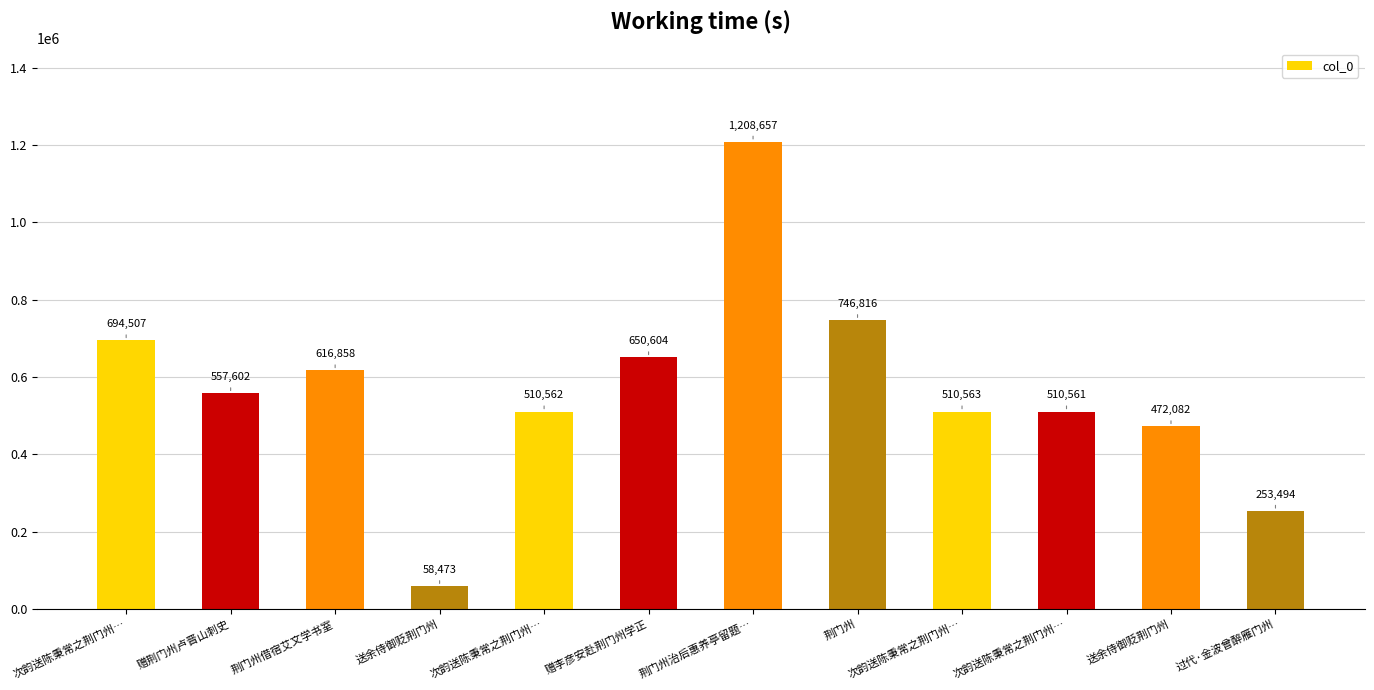

At which label does the data first exceed 557602?

次韵送陈秉常之荆门州…